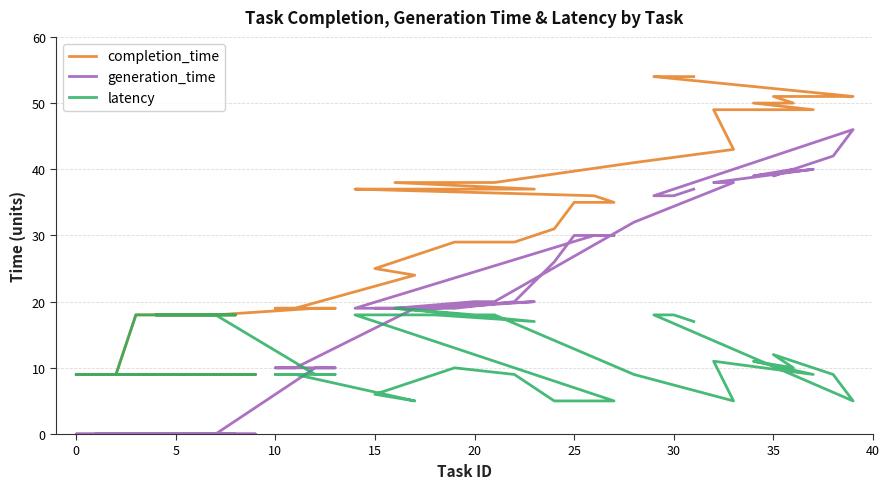

How many values in the completion_time series are below 35?

19